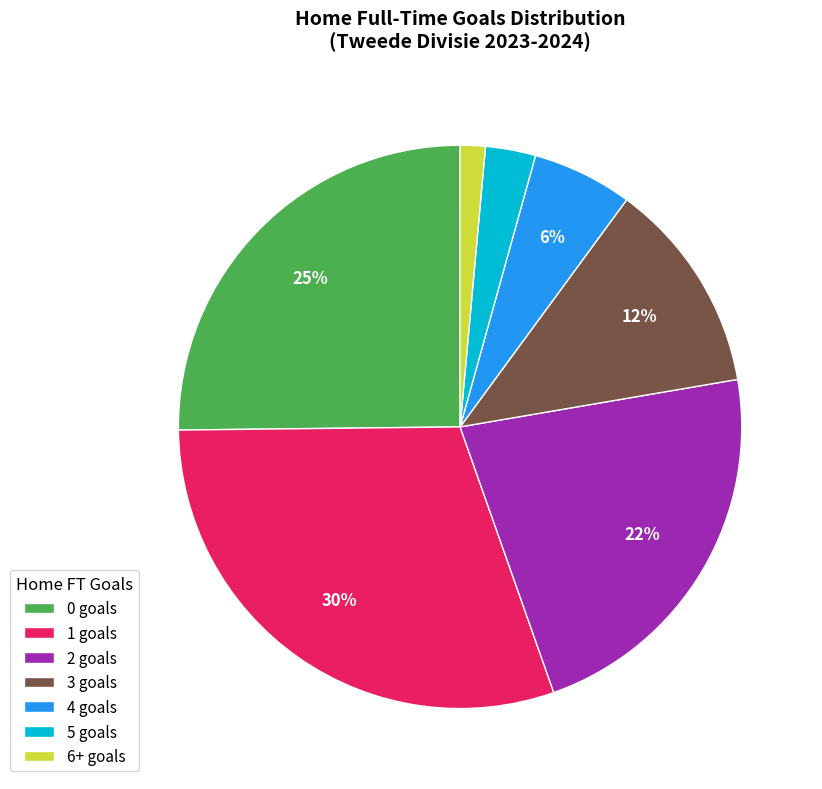

Which slice is the smallest?

6+